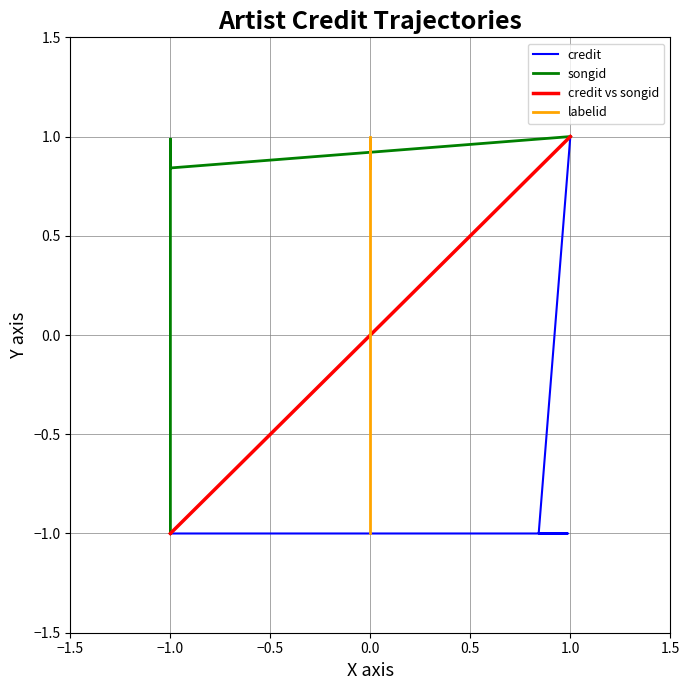

At which category is the sum across all series the highest?

0.5